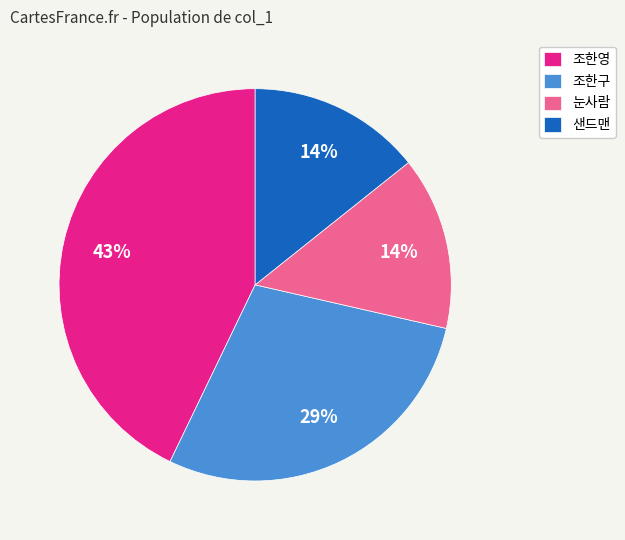

Do 조한영 and 샌드맨 together represent more than half of the pie?

Yes